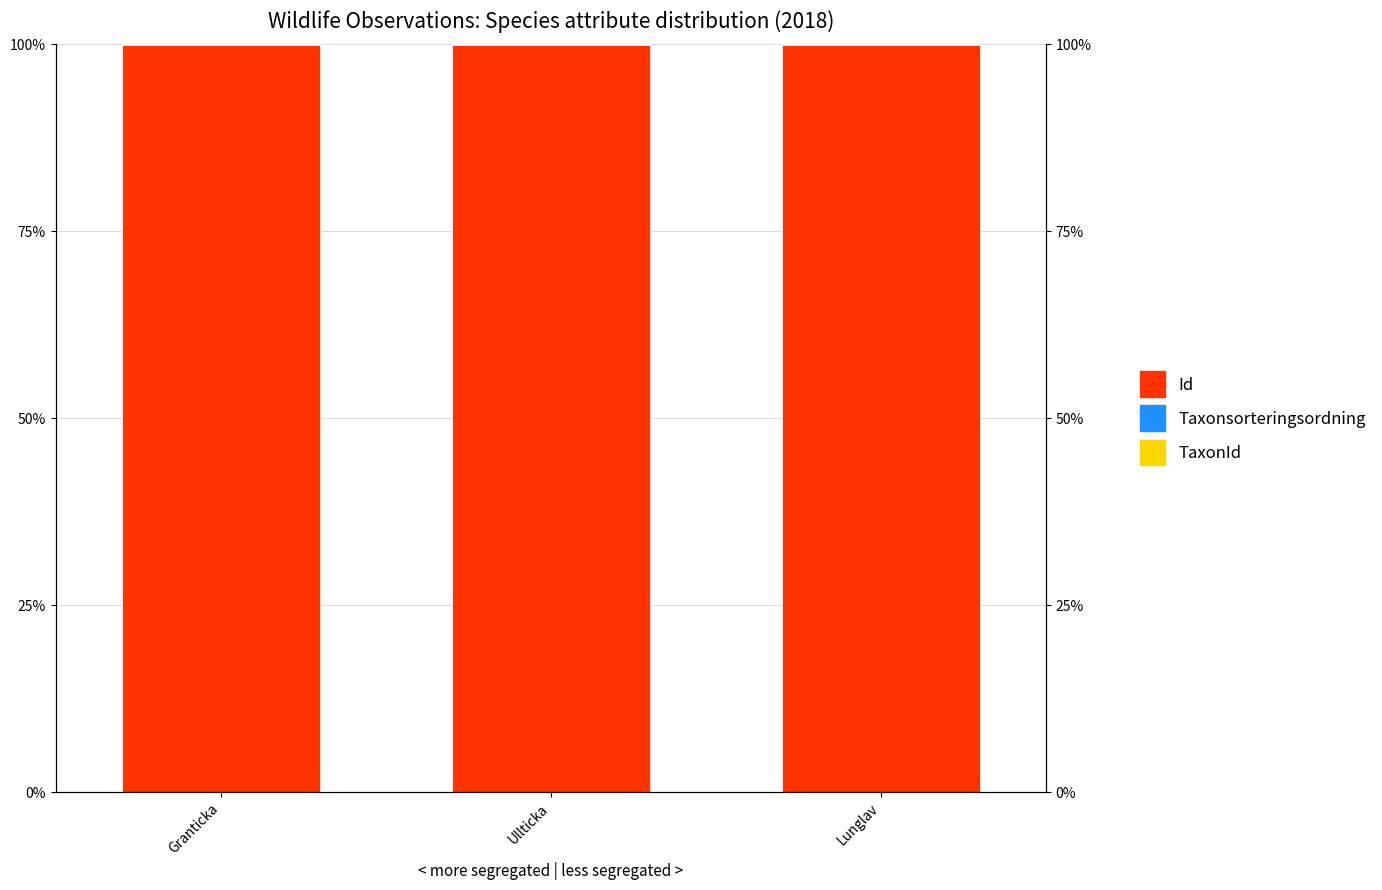

What is the spread (max minus min) of values at Granticka?

99.9